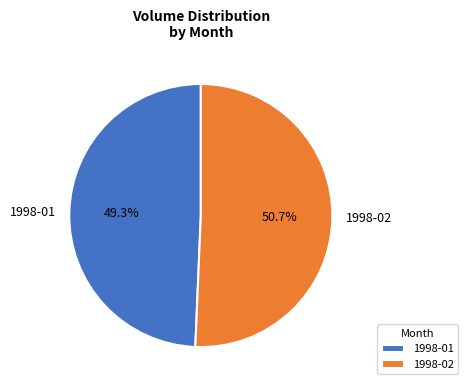

Which category has the smallest portion of the pie?

1998-01